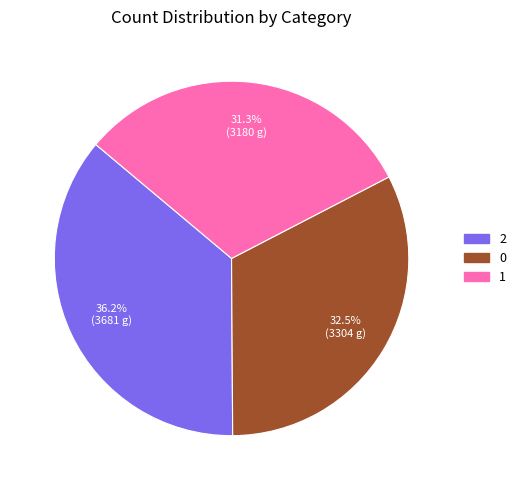

How many slices are in this pie chart?

3